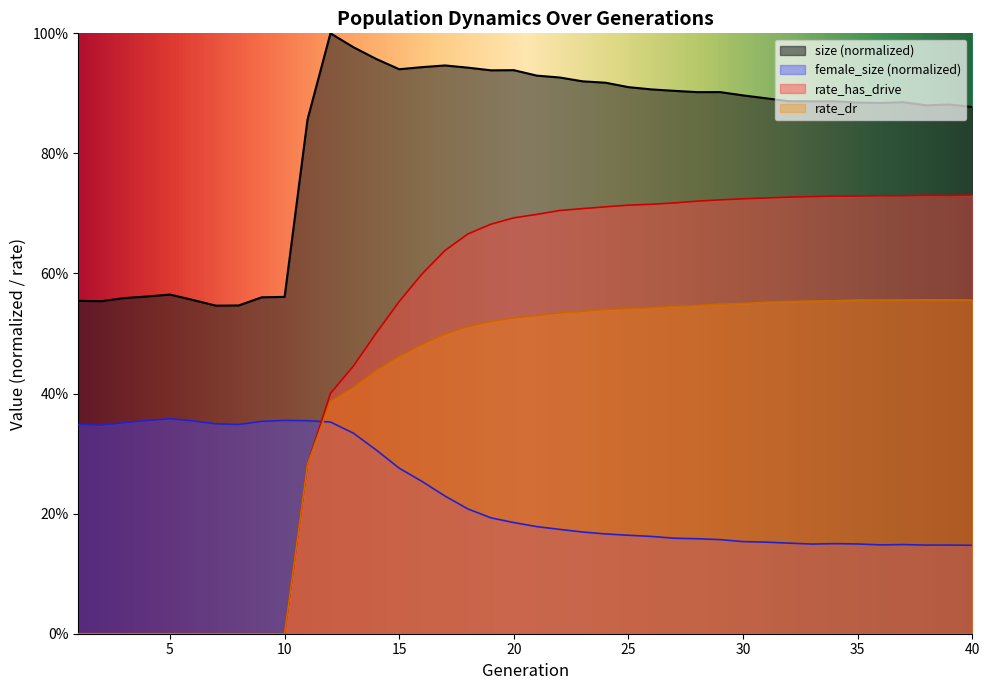

Reading left to right, what are all the values shown in this chart?

size: 0.6	0.6	0.6	0.6	0.6	0.6	0.5	0.5	0.6	0.6	0.9	1.0	1.0	1.0	0.9	0.9	0.9	0.9	0.9	0.9	0.9	0.9	0.9	0.9	0.9	0.9	0.9	0.9	0.9	0.9	0.9	0.9	0.9	0.9	0.9	0.9	0.9	0.9	0.9	0.9
female_size: 0.3	0.3	0.4	0.4	0.4	0.4	0.3	0.3	0.4	0.4	0.4	0.4	0.3	0.3	0.3	0.3	0.2	0.2	0.2	0.2	0.2	0.2	0.2	0.2	0.2	0.2	0.2	0.2	0.2	0.2	0.2	0.2	0.1	0.2	0.1	0.1	0.1	0.1	0.1	0.1
rate_has_drive: 0.0	0.0	0.0	0.0	0.0	0.0	0.0	0.0	0.0	0.0	0.3	0.4	0.4	0.5	0.6	0.6	0.6	0.7	0.7	0.7	0.7	0.7	0.7	0.7	0.7	0.7	0.7	0.7	0.7	0.7	0.7	0.7	0.7	0.7	0.7	0.7	0.7	0.7	0.7	0.7
rate_dr: 0.0	0.0	0.0	0.0	0.0	0.0	0.0	0.0	0.0	0.0	0.3	0.4	0.4	0.4	0.5	0.5	0.5	0.5	0.5	0.5	0.5	0.5	0.5	0.5	0.5	0.5	0.5	0.5	0.5	0.6	0.6	0.6	0.6	0.6	0.6	0.6	0.6	0.6	0.6	0.6